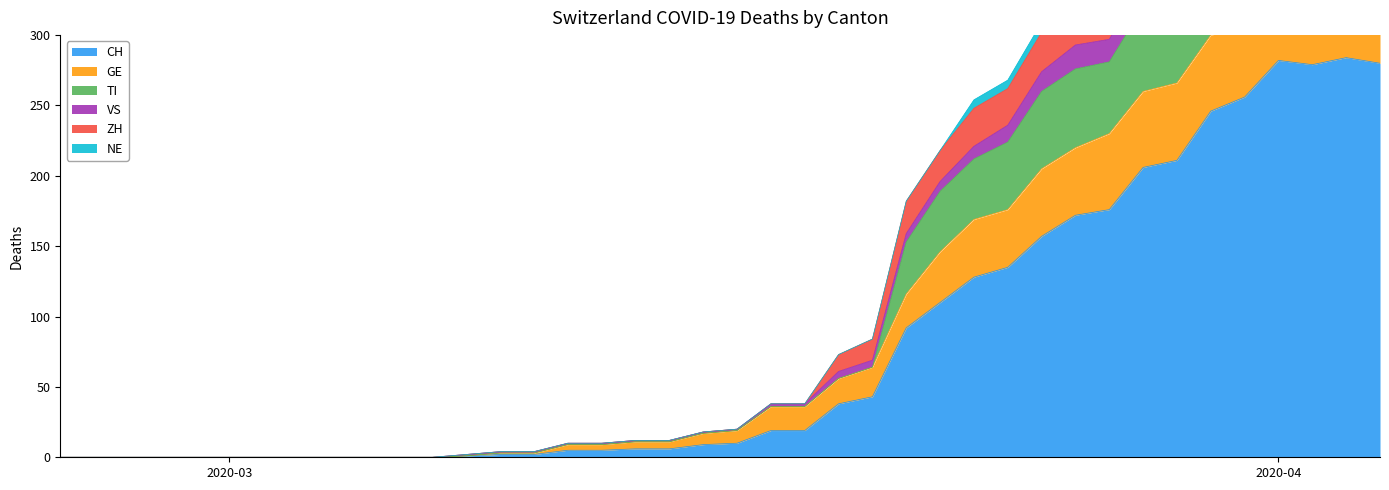

How many interior local peaks does the VS series have?

2